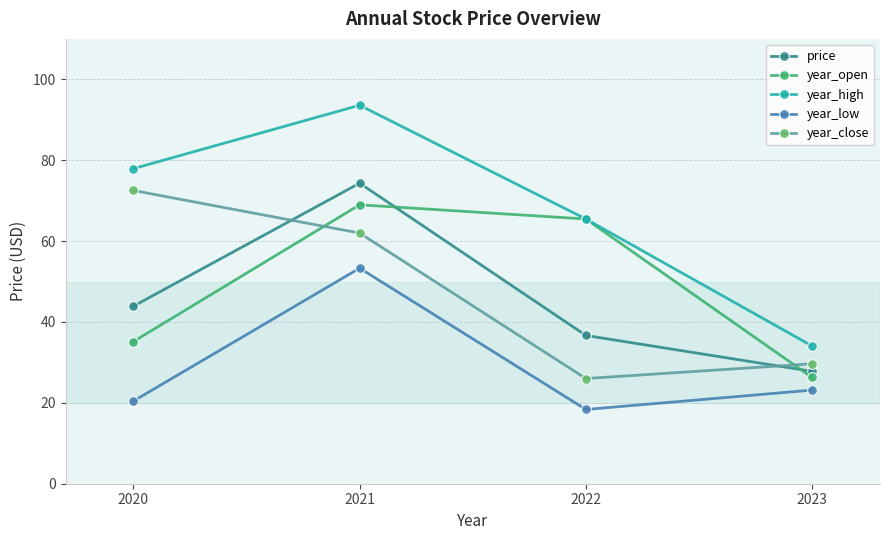

True or false: year_high and year_low intersect in this chart.

False